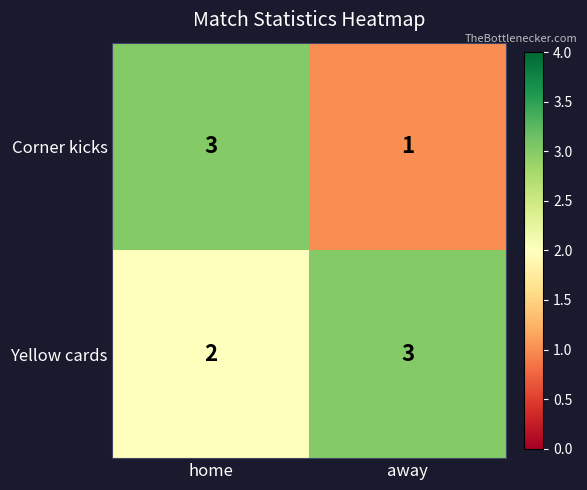

Which series changed the most between home and away?

Corner kicks